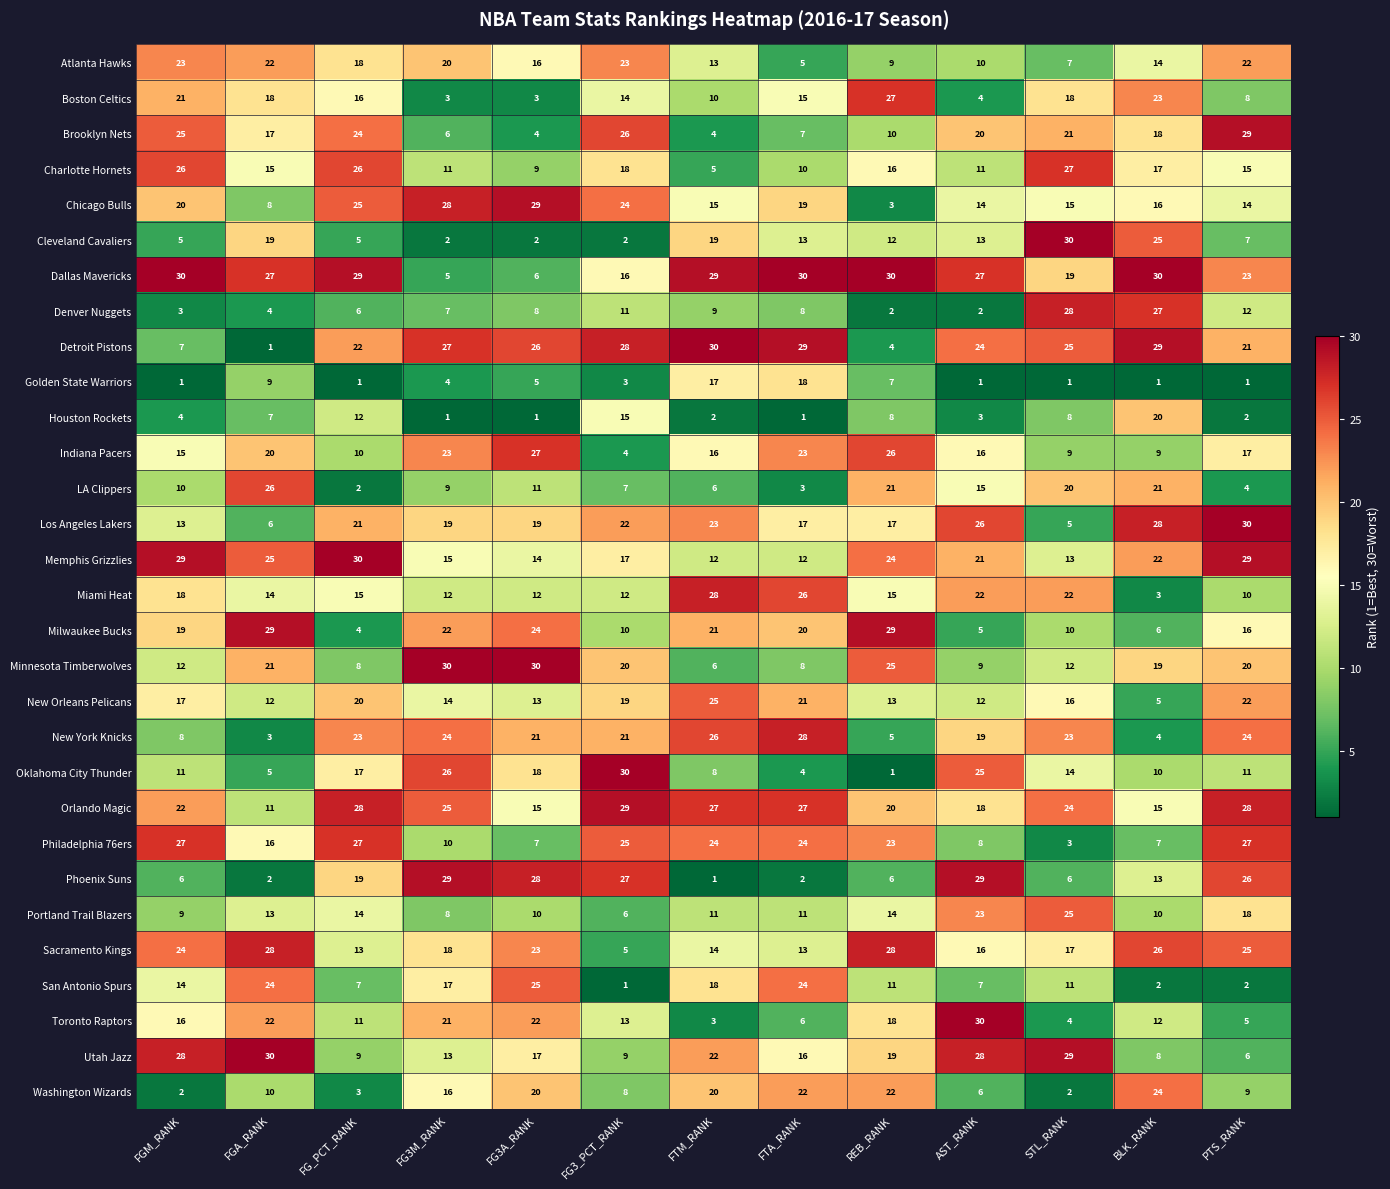

Between FGM_RANK and FTM_RANK, which series saw the biggest shift?

Detroit Pistons